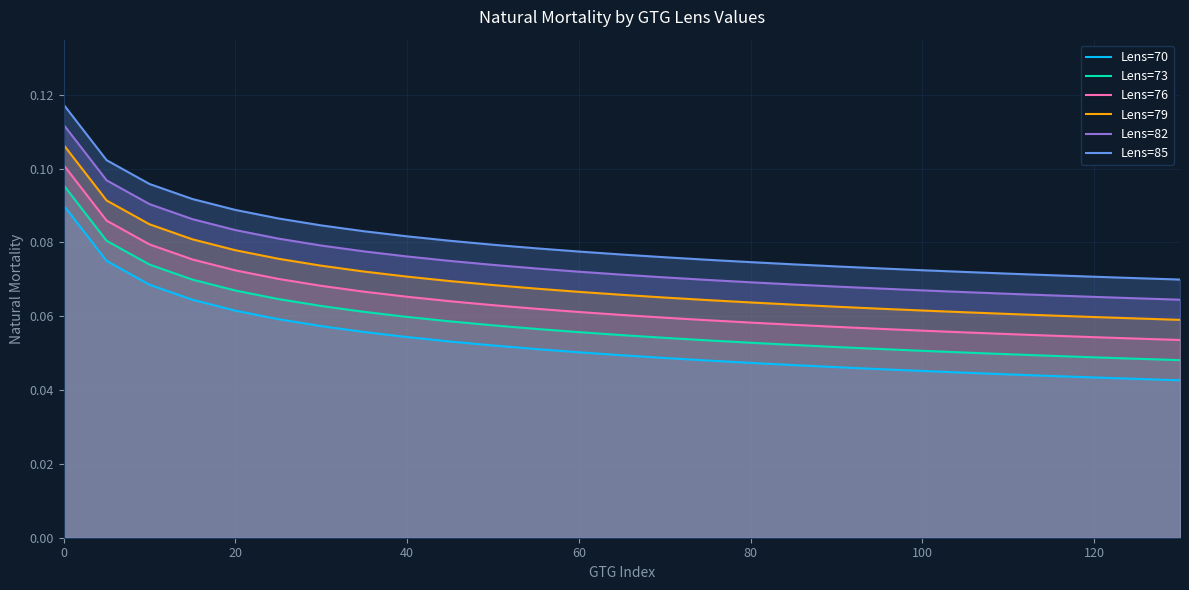

Which series has the widest spread of values?

Lens=76